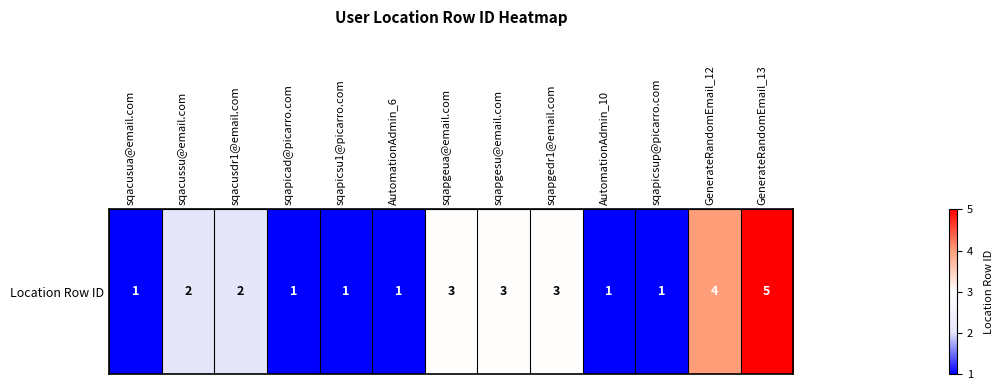

What is the greatest value displayed?

5